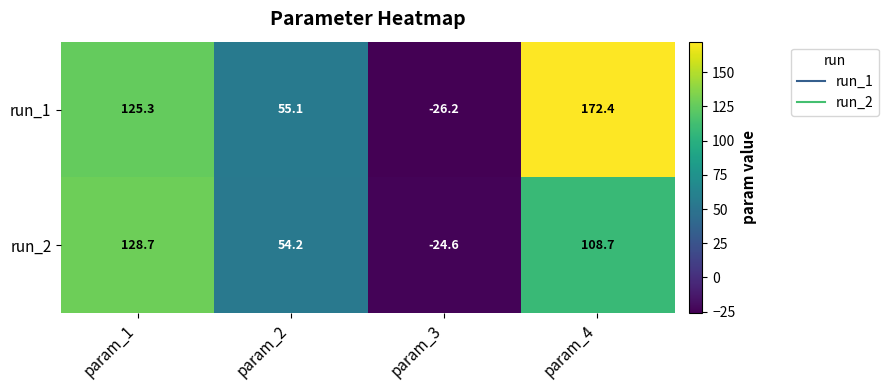

At param_4, list the series in order from smallest to largest.

run_2, run_1